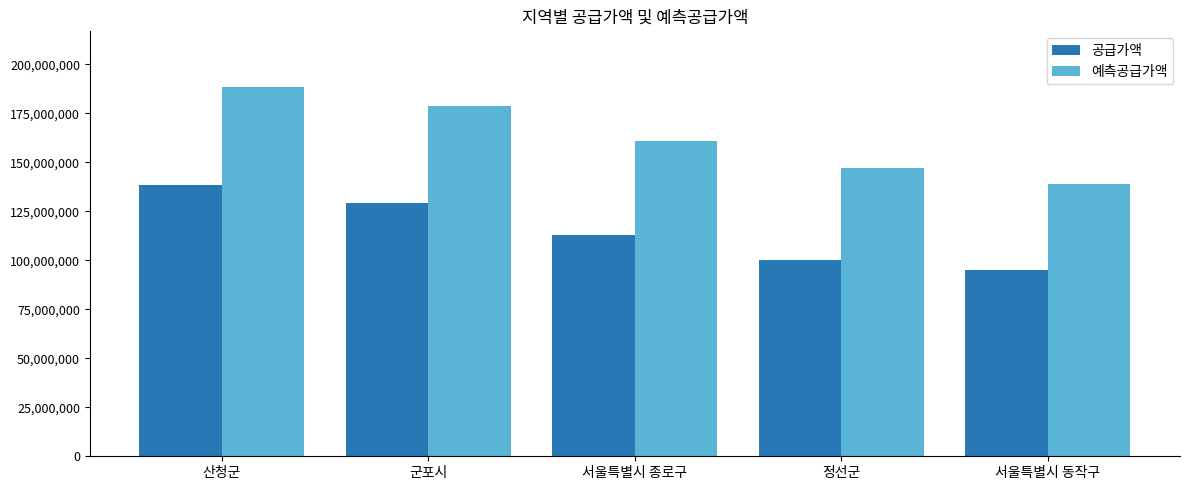

At 서울특별시 동작구, list the series in order from largest to smallest.

예측공급가액, 공급가액